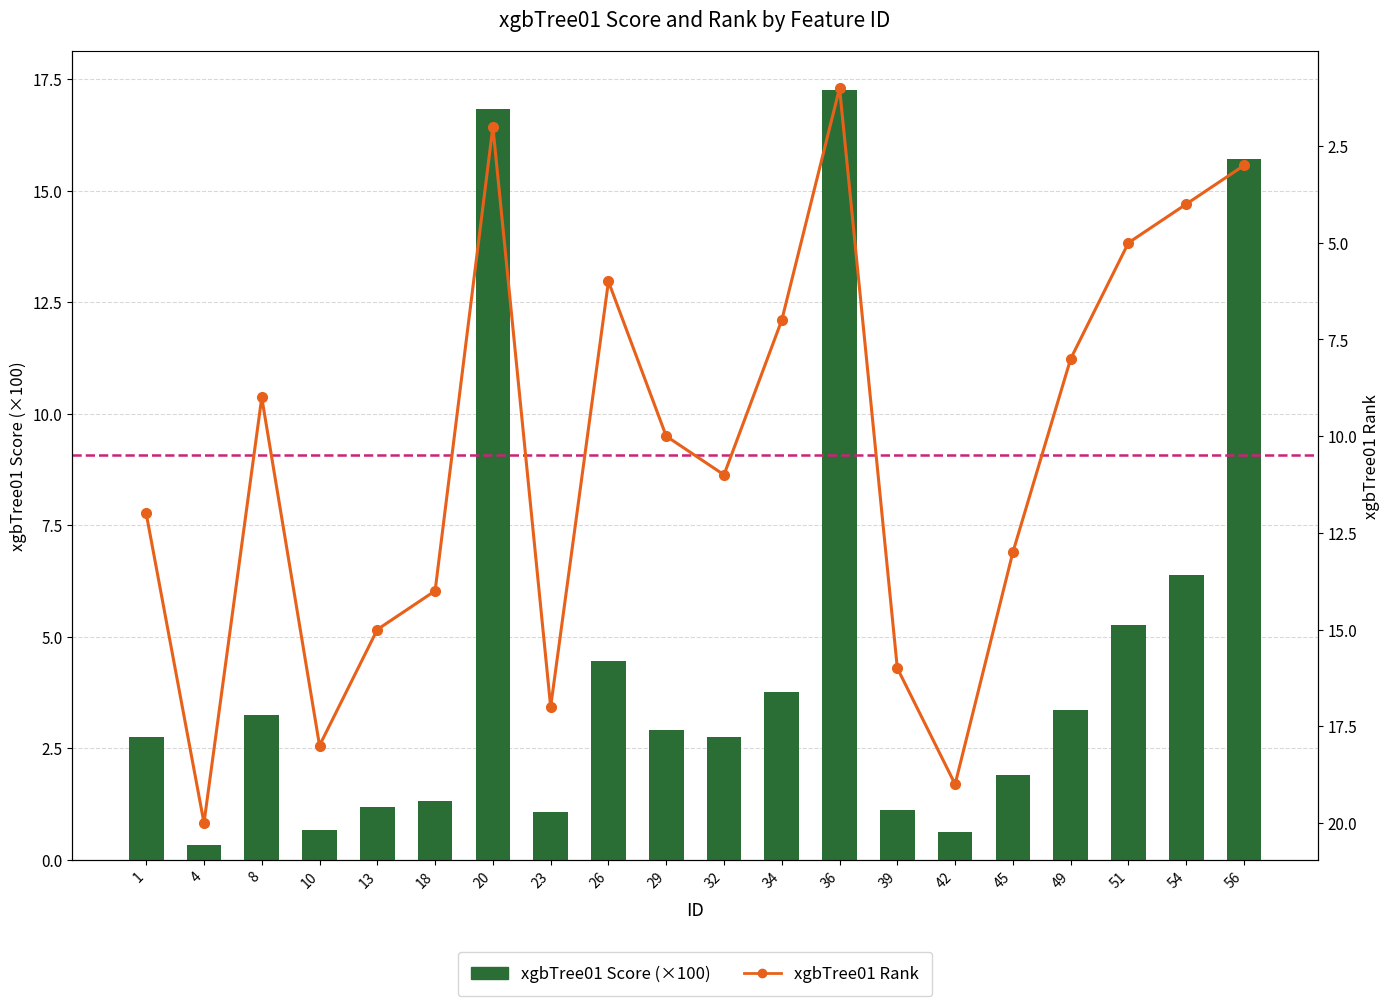

How many values in the xgbTree01 Score (×100) series exceed 2?

12